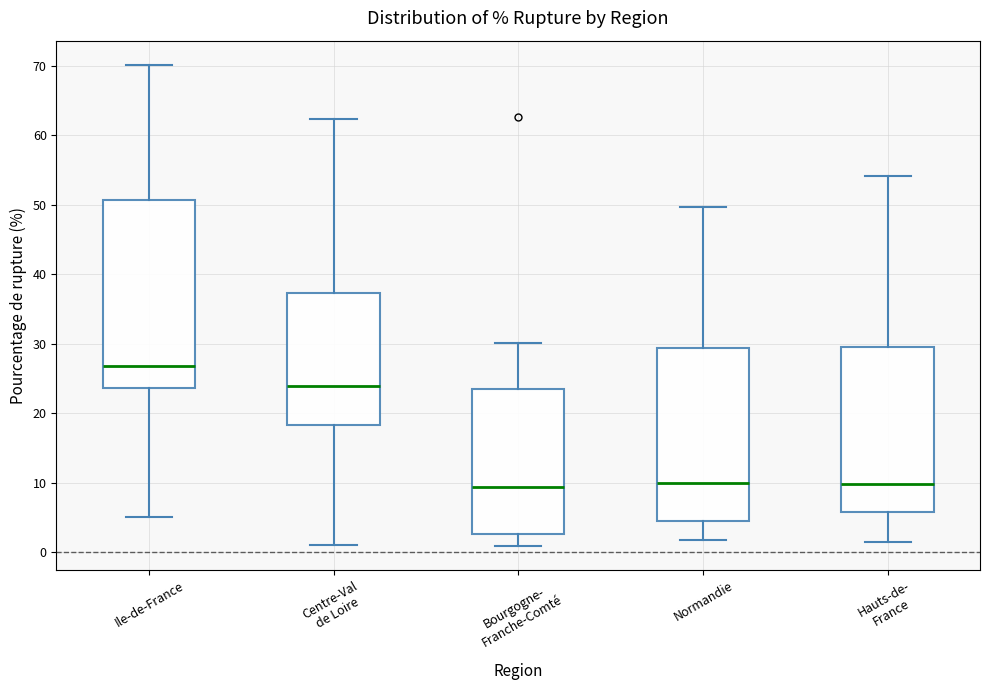

Where does the median line of the box for Hauts-de- France sit on the y-axis? The values are not printed on the chart, so give them approximately, as read against the axis.

10